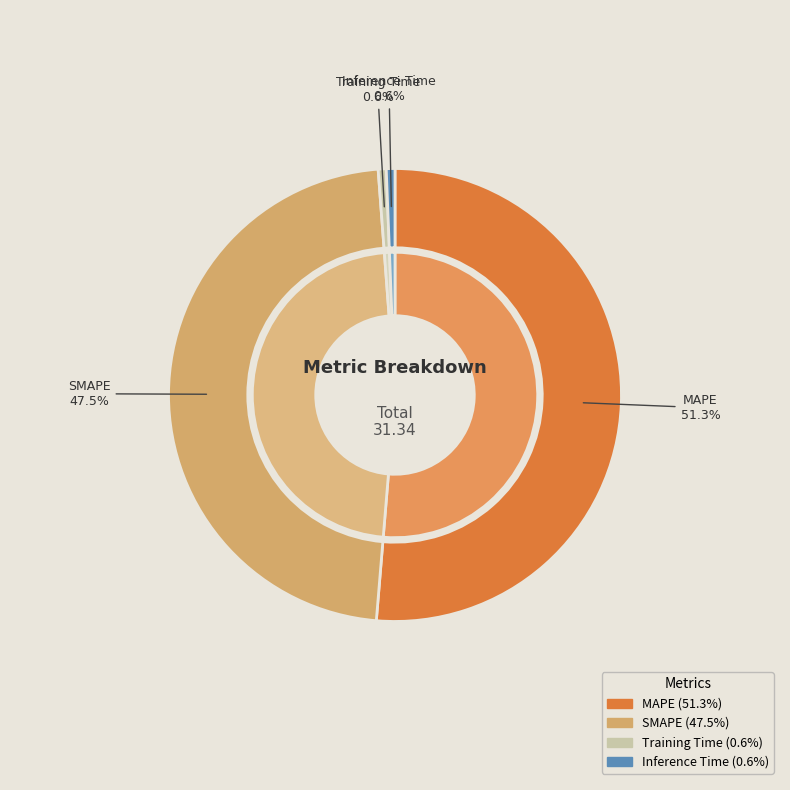

What percentage is the MAPE slice, to the nearest percent?

51%